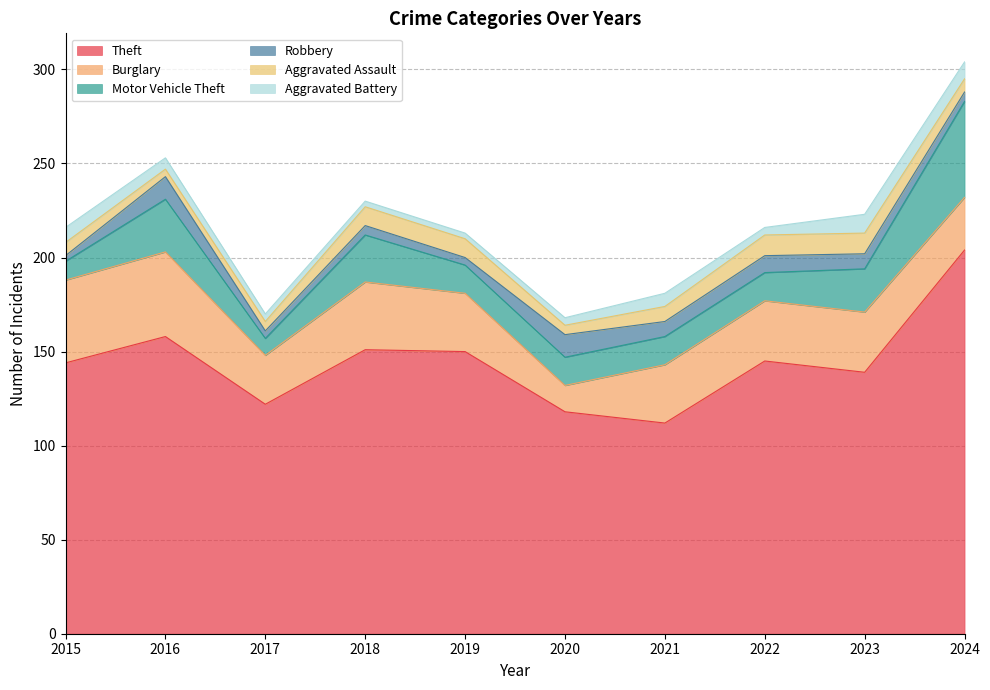

How many interior local valleys does the Motor Vehicle Theft series have?

1